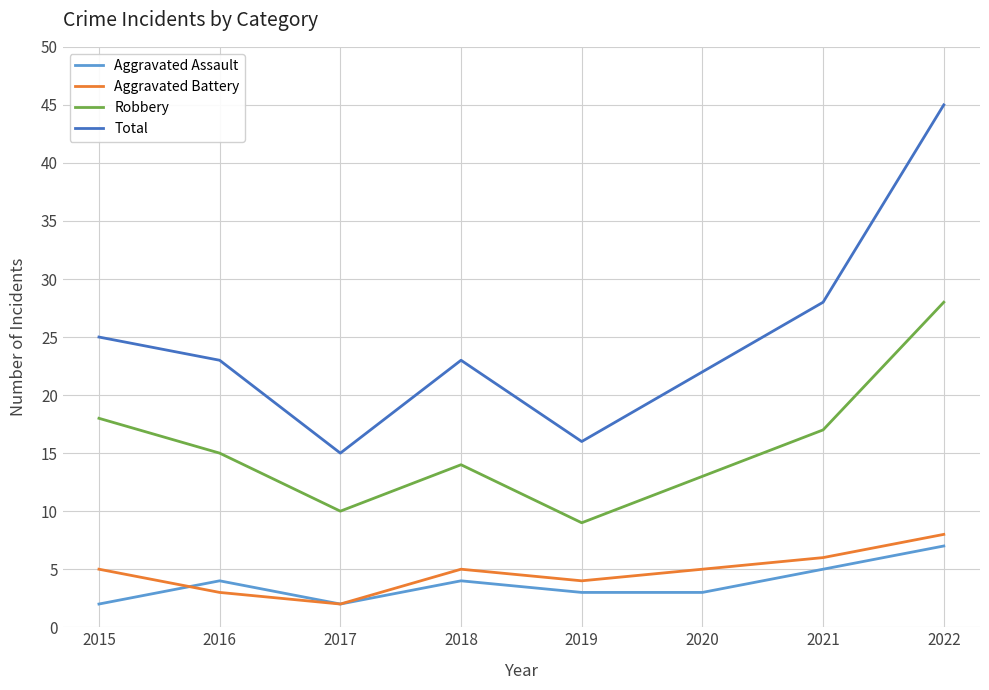

True or false: Aggravated Battery has a value of 5 at 2015.

True